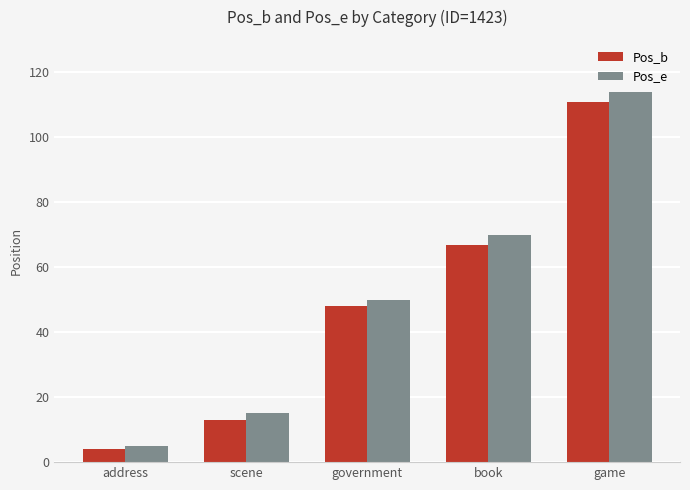

Where is Pos_e nearest to the value 59?

government